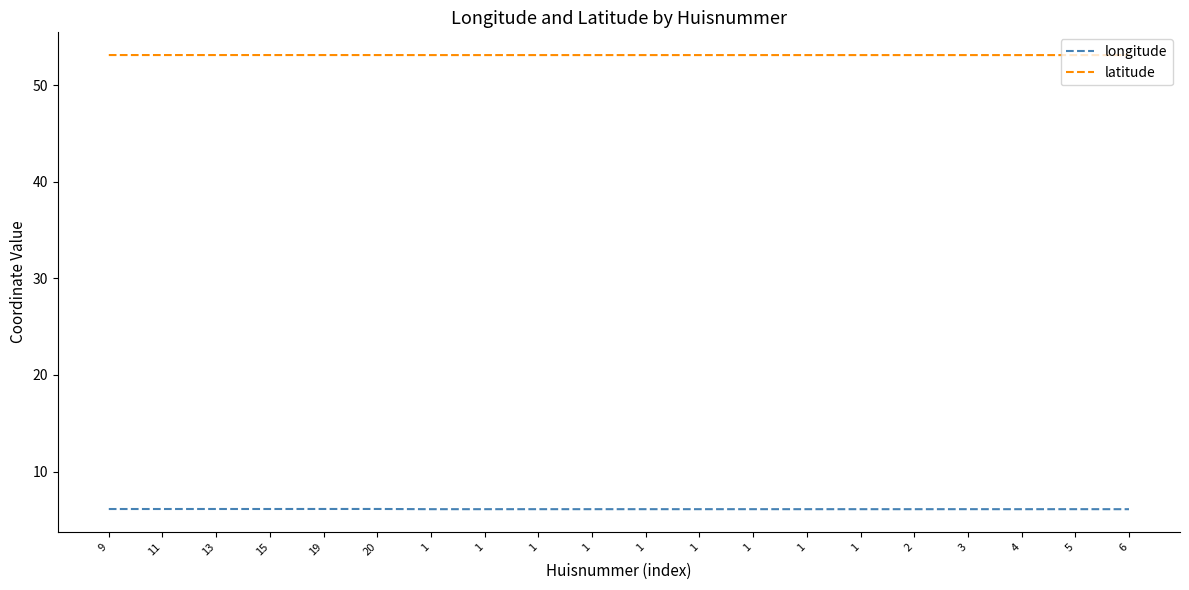

Where is the first local minimum for longitude?

1